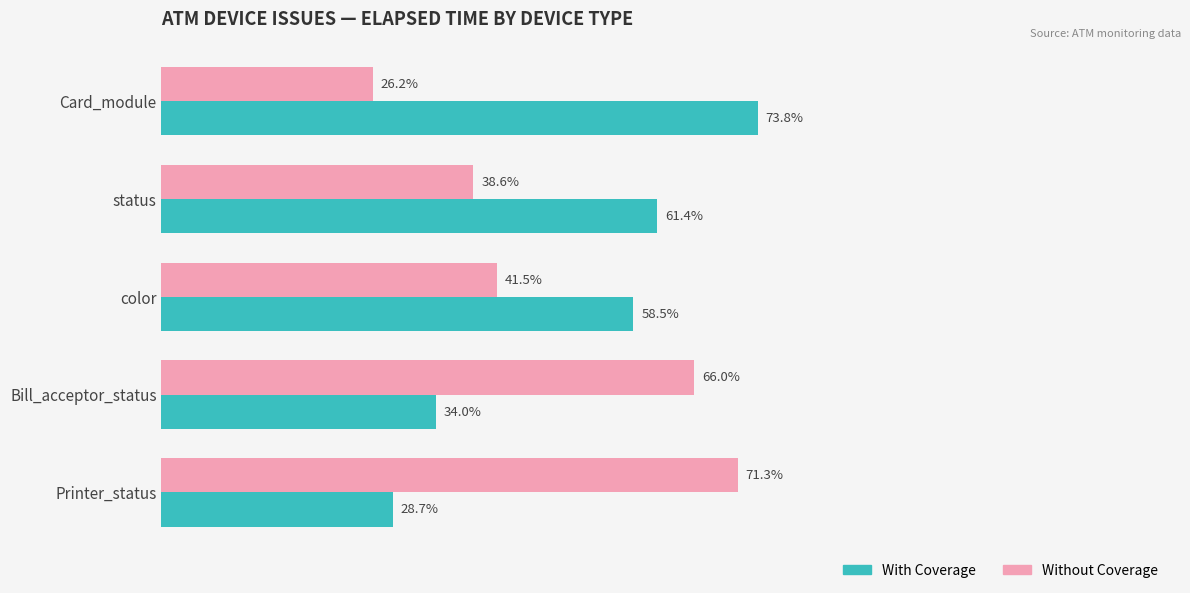

Is the value of With Coverage at Card_module greater than the value of Without Coverage at Card_module?

Yes